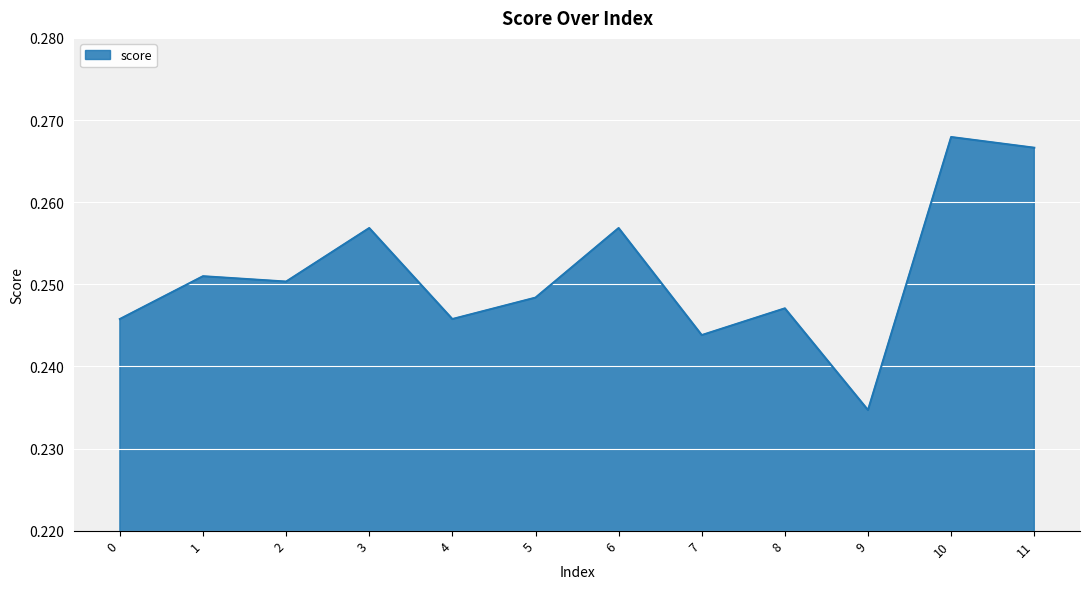

True or false: the data shows 0.4 at 10.

False